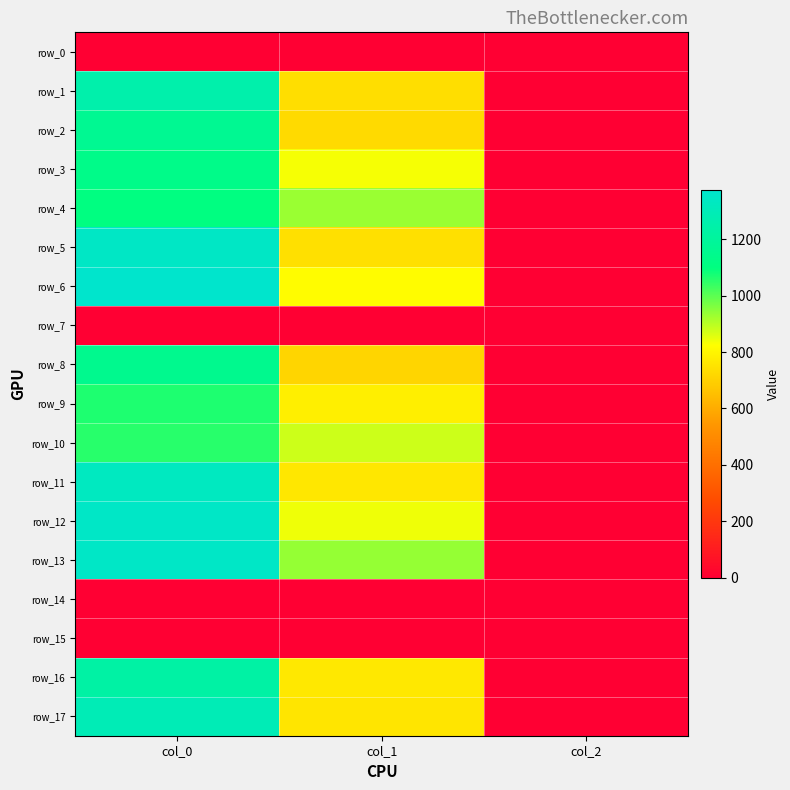

Reading left to right, transcribe all the data shown in this chart.

row_0: col_0=0.0	col_1=0.0	col_2=0.0
row_1: col_0=1256.7	col_1=735.8	col_2=2.0
row_2: col_0=1166.7	col_1=725.6	col_2=2.0
row_3: col_0=1133.3	col_1=833.6	col_2=2.0
row_4: col_0=1106.7	col_1=931.5	col_2=2.0
row_5: col_0=1346.7	col_1=742.5	col_2=2.0
row_6: col_0=1373.3	col_1=816.8	col_2=2.0
row_7: col_0=0.0	col_1=0.0	col_2=0.0
row_8: col_0=1153.3	col_1=712.1	col_2=2.0
row_9: col_0=1066.7	col_1=783.0	col_2=2.0
row_10: col_0=1056.7	col_1=877.5	col_2=2.0
row_11: col_0=1330.0	col_1=759.4	col_2=2.0
row_12: col_0=1353.3	col_1=840.4	col_2=2.0
row_13: col_0=1353.3	col_1=938.2	col_2=2.0
row_14: col_0=0.0	col_1=0.0	col_2=0.0
row_15: col_0=0.0	col_1=0.0	col_2=0.0
row_16: col_0=1230.0	col_1=762.8	col_2=2.0
row_17: col_0=1293.3	col_1=756.0	col_2=2.0